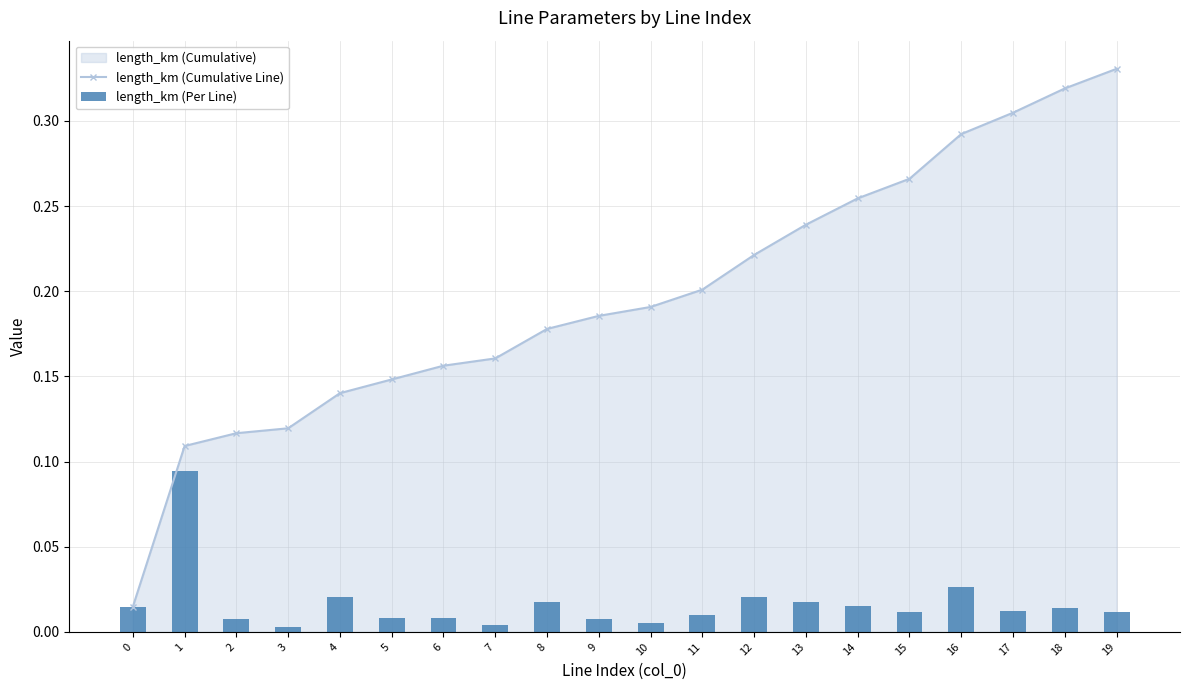

Which series has the widest spread of values?

length_km (Cumulative Line)